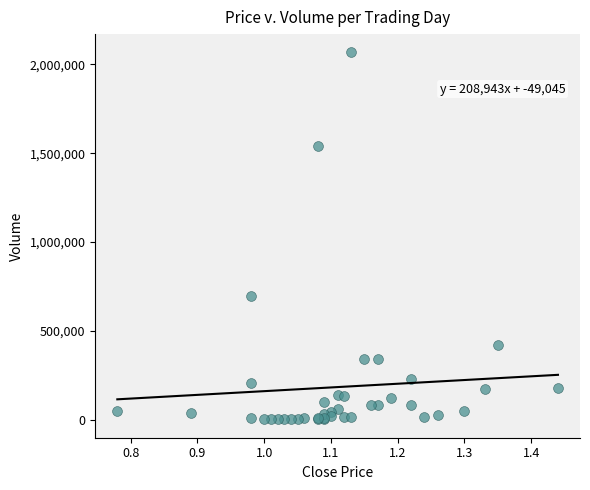

What Y value in the scatter plot is closest to 1034000?

695000